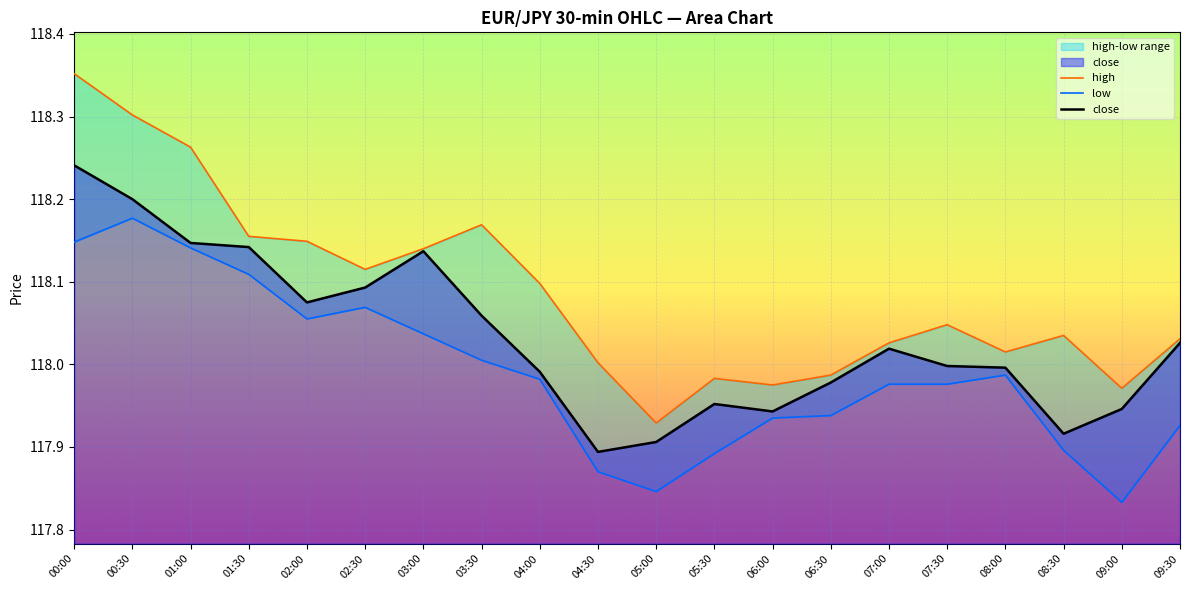

How many interior local peaks does the high series have?

4